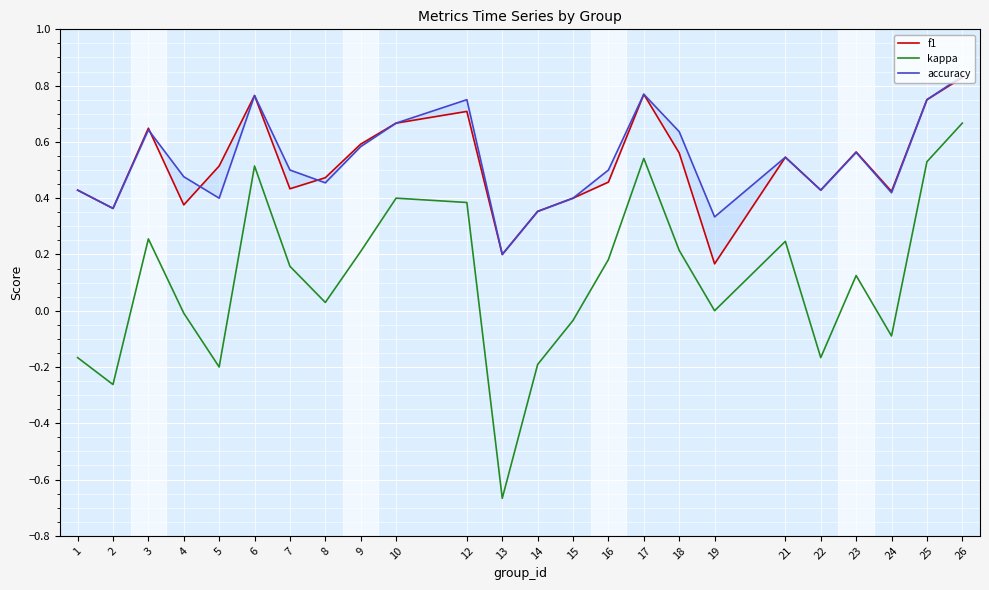

How many interior local valleys does the f1 series have?

7